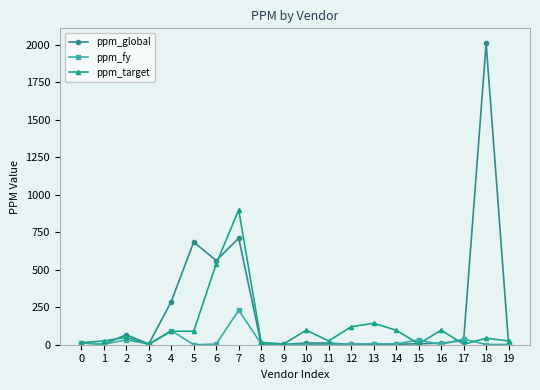

Which series has the largest range (max minus min)?

ppm_global